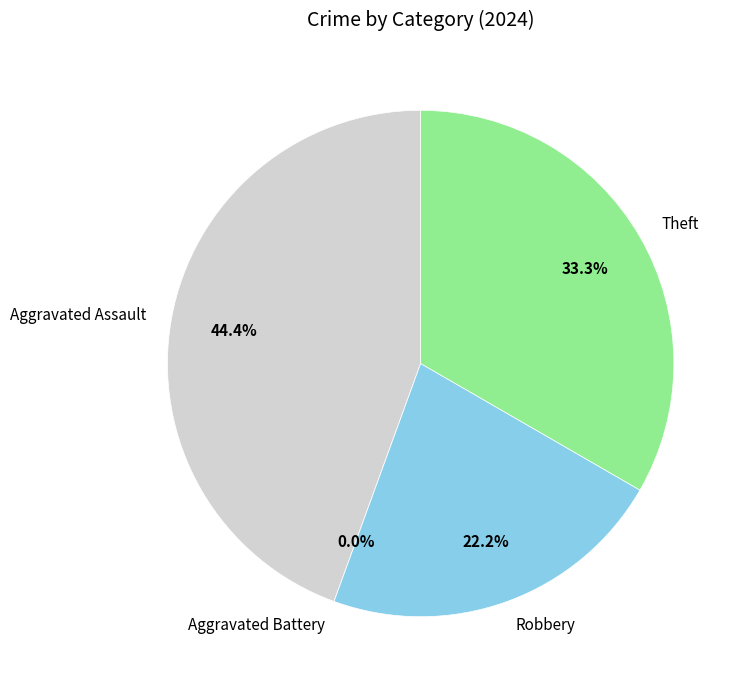

To the nearest percent, what portion does Aggravated Assault represent?

44%